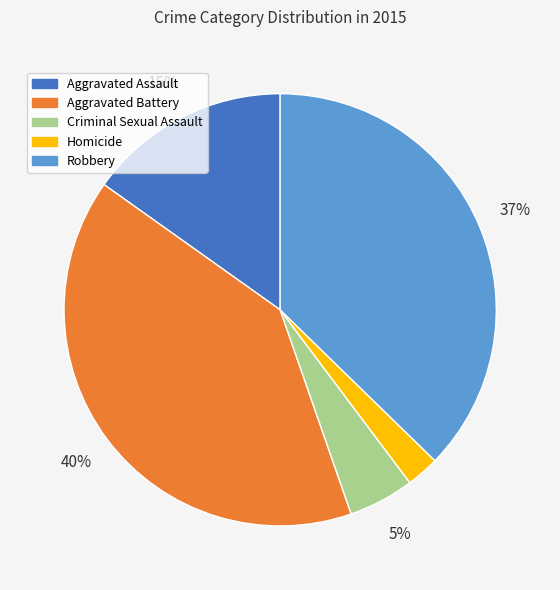

Rank the categories by value from highest to lowest.

Aggravated Battery, Robbery, Aggravated Assault, Criminal Sexual Assault, Homicide